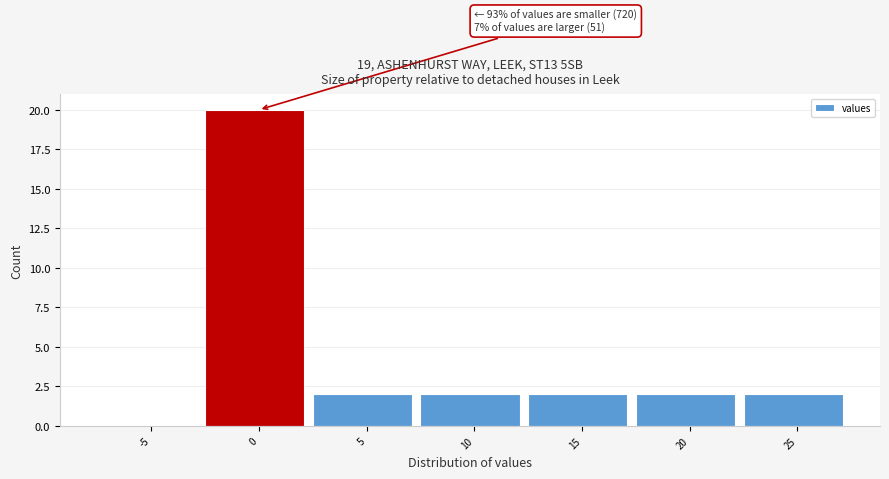

Reading left to right, transcribe all the data shown in this chart.

-5=0	0=20	5=2	10=2	15=2	20=2	25=2